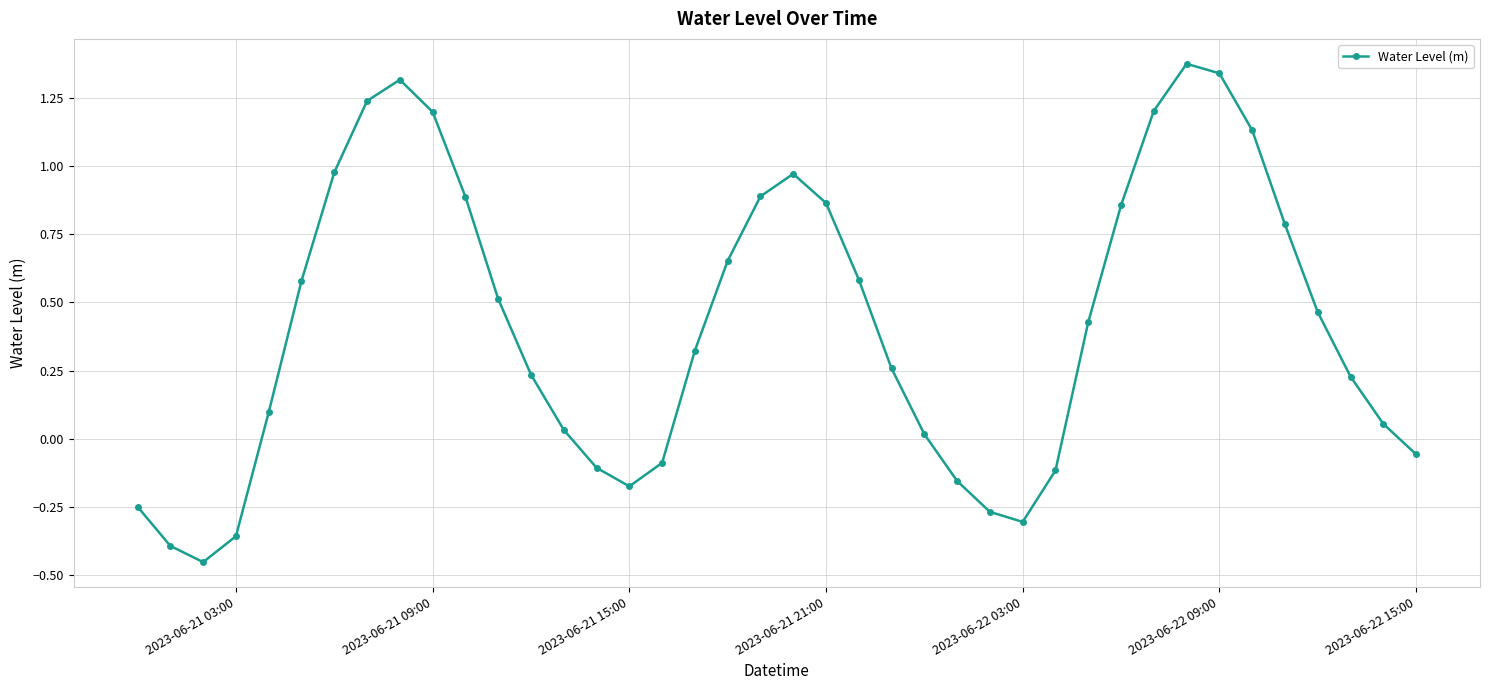

Does the chart have visible grid lines?

Yes